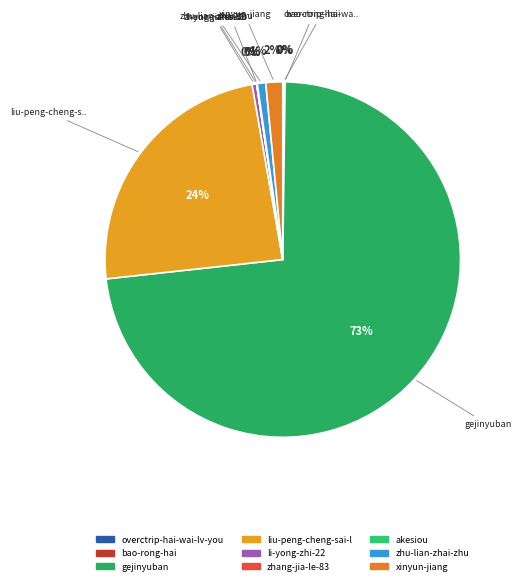

To the nearest percent, what is the difference between the xinyun-jiang and zhu-lian-zhai-zhu slice percentages?

1%